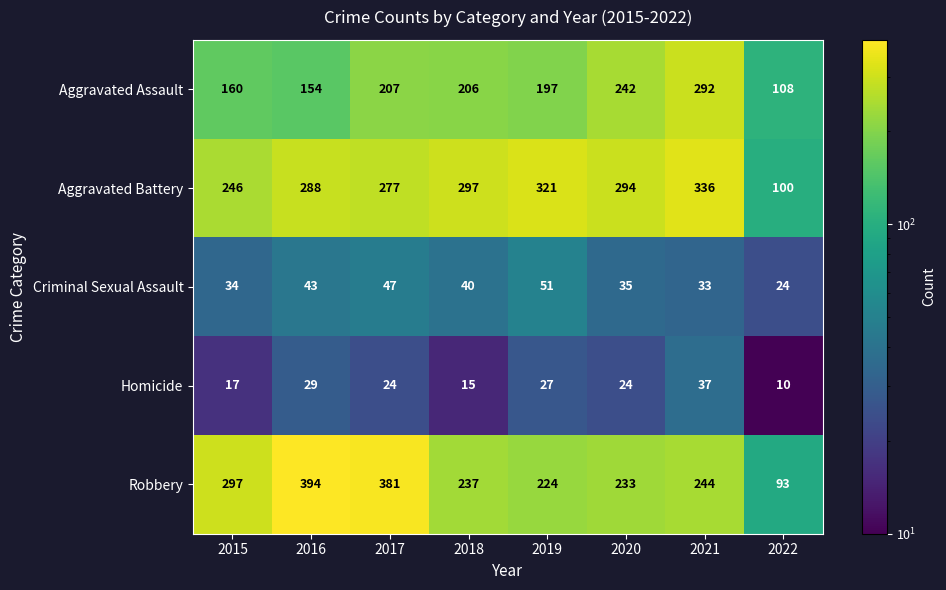

At which label is Aggravated Battery closest to 218?

2015